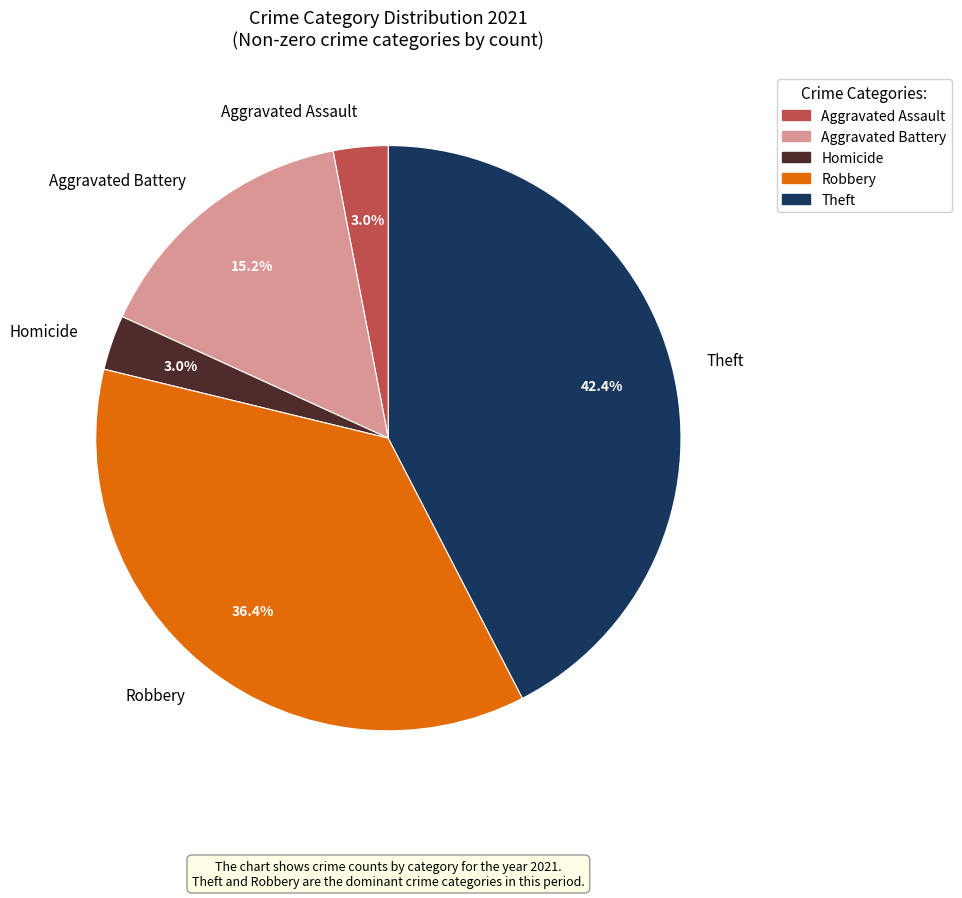

Which category has the biggest portion of the pie?

Theft